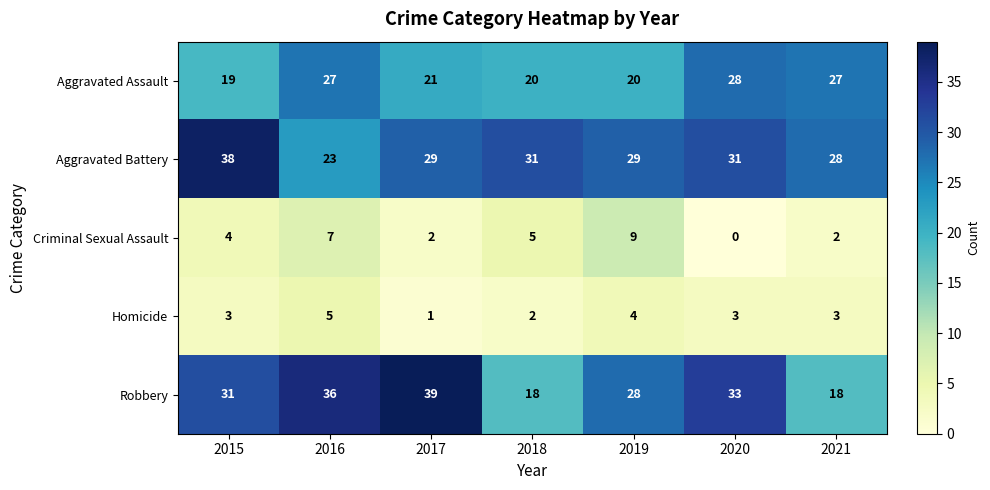

Read the Robbery value at 2015.

31